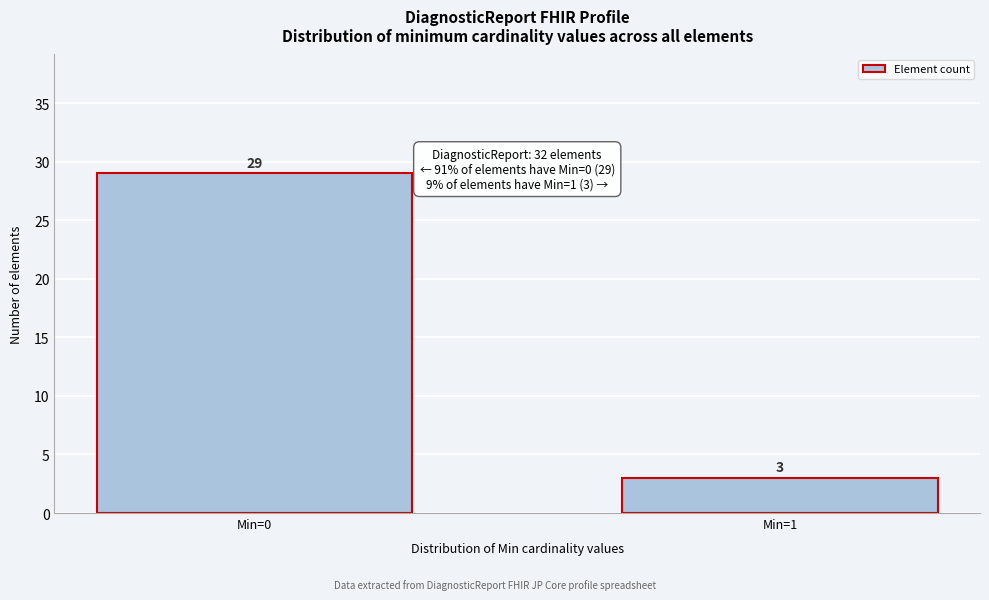

Reading right to left, extract all data points from this chart.

3	29